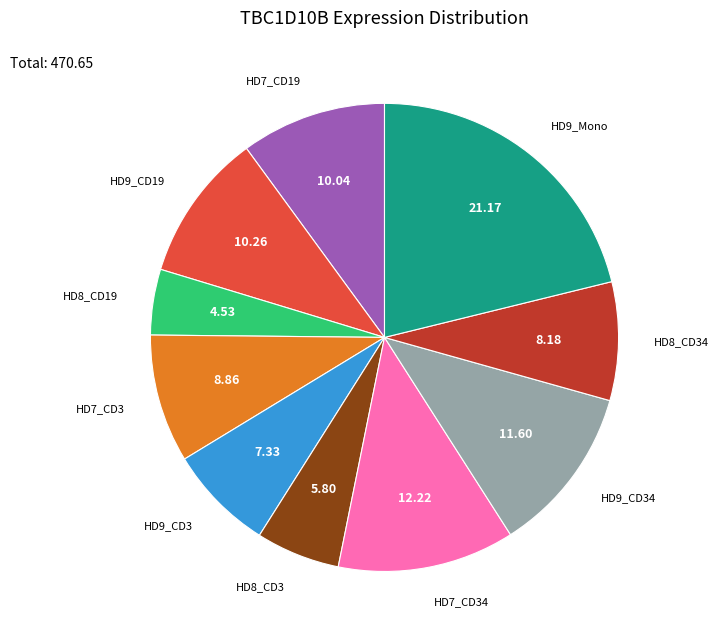

Is there a majority slice in this chart?

No